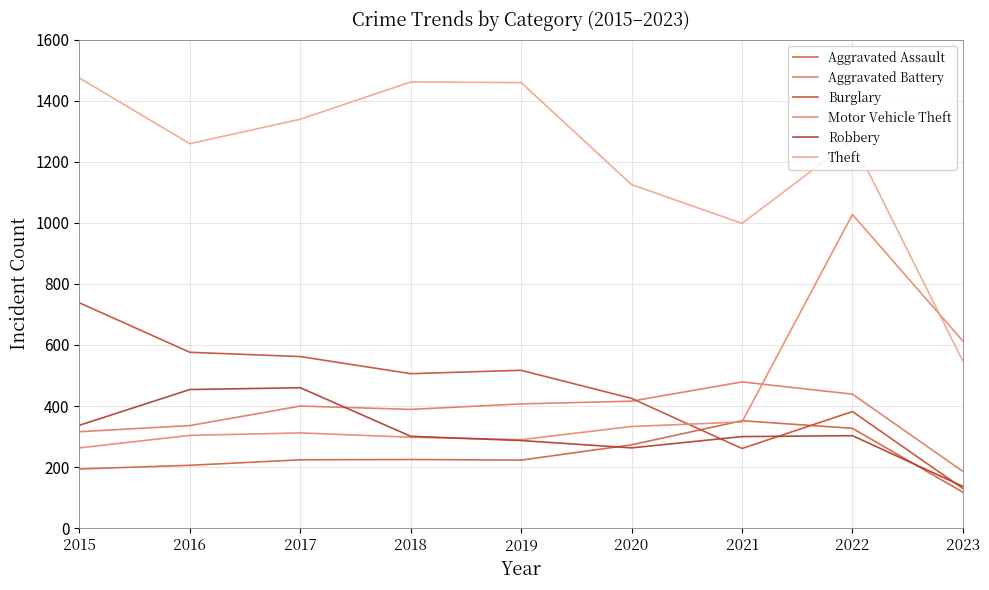

The Aggravated Assault series shows 480 at 2022. True or false?

False